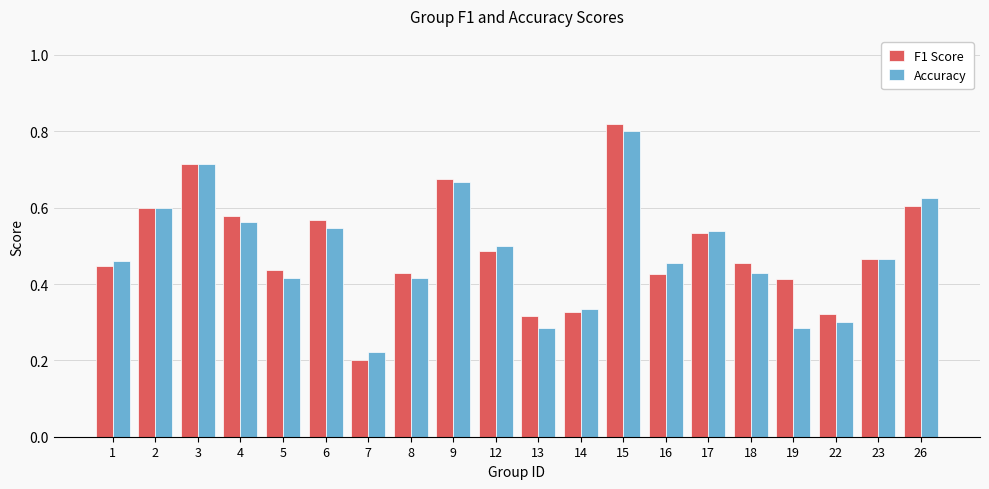

What is the sum of all F1 Score values?

9.8